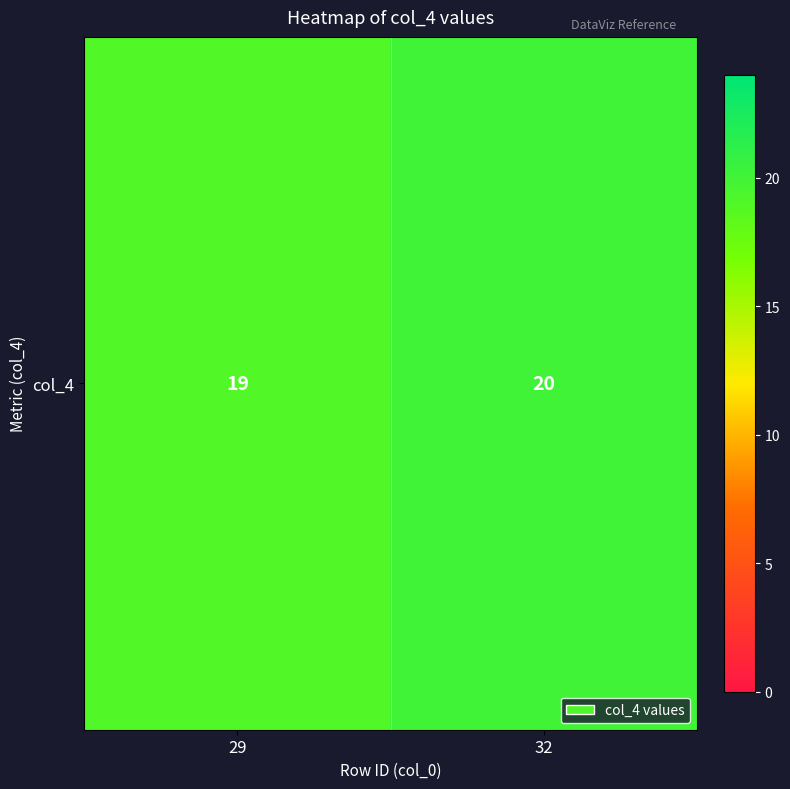

Which has a higher value, 32 or 29?

32